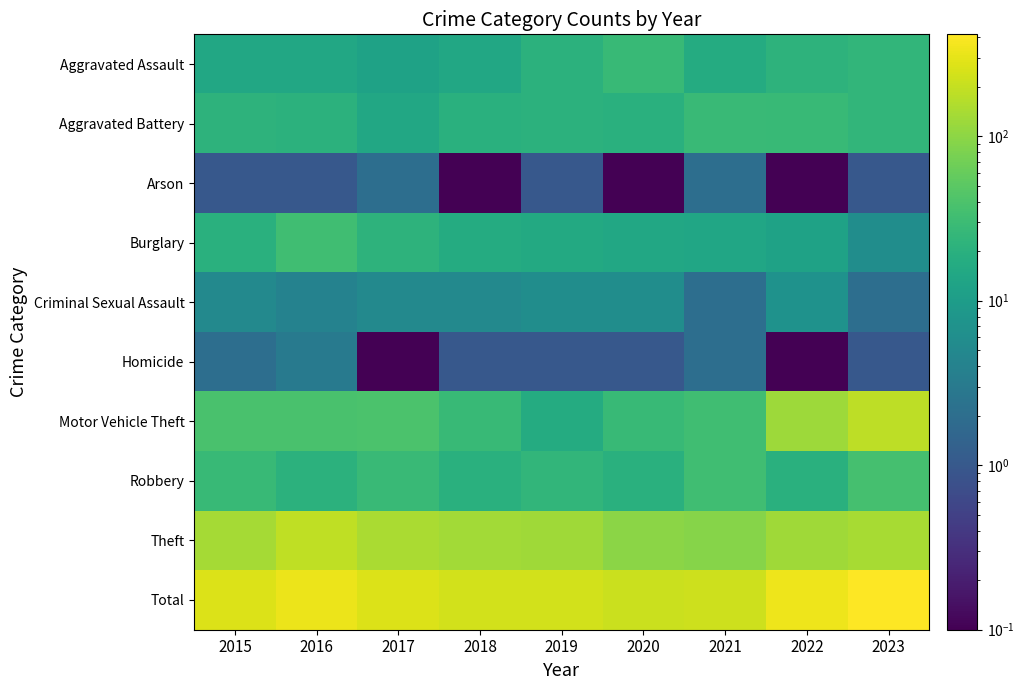

Count the number of categories in the chart.

9